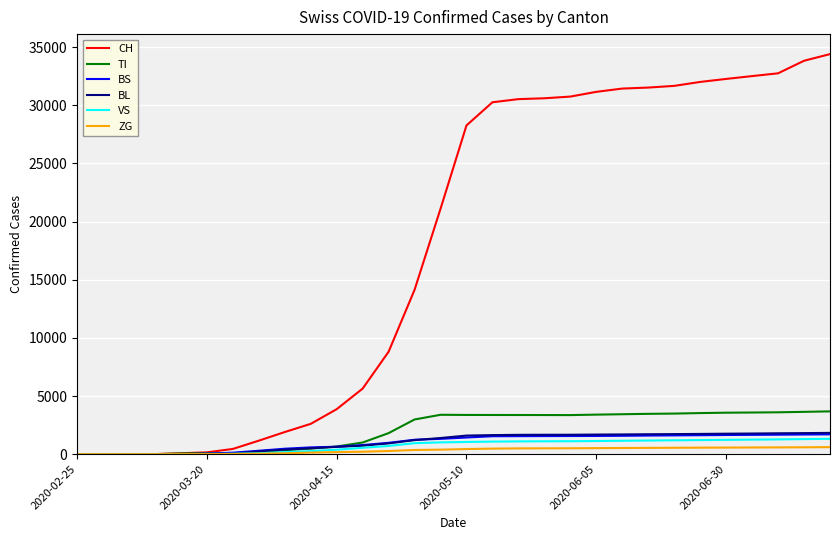

What is the value of the BS point at the 29th from the left?

1690